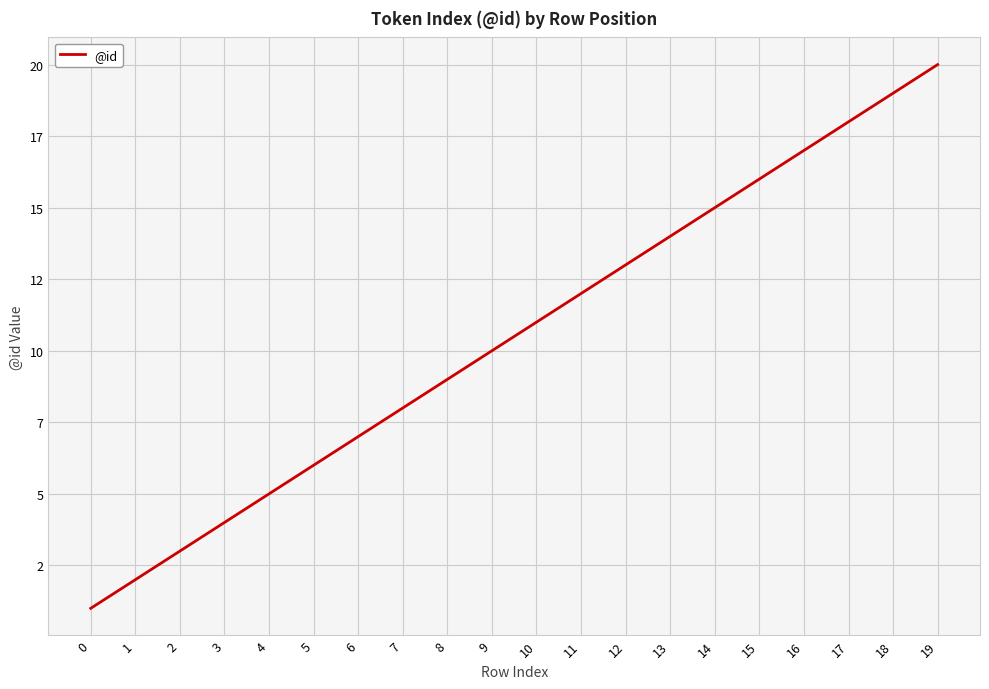

What is the difference between the values at 14 and 12?

2